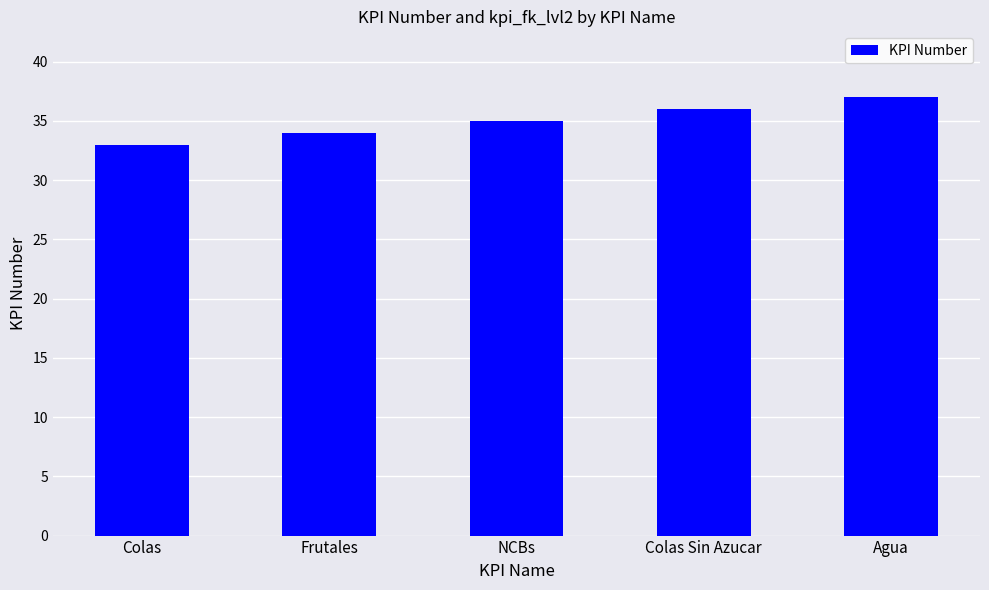

What is the approximate value at NCBs?

35